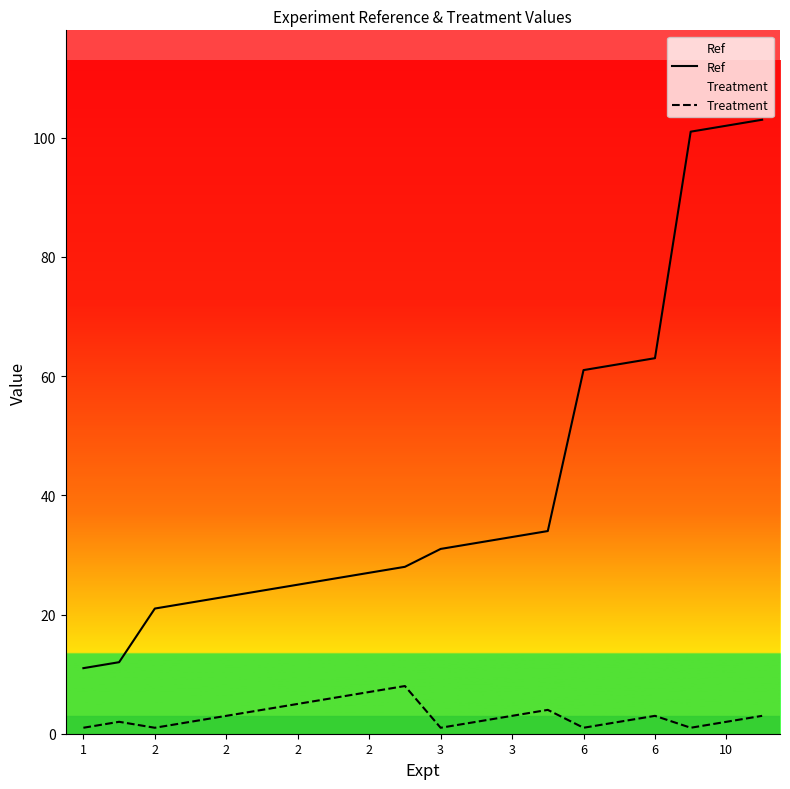

Rank the series by their maximum value, from highest to lowest.

Ref, Treatment